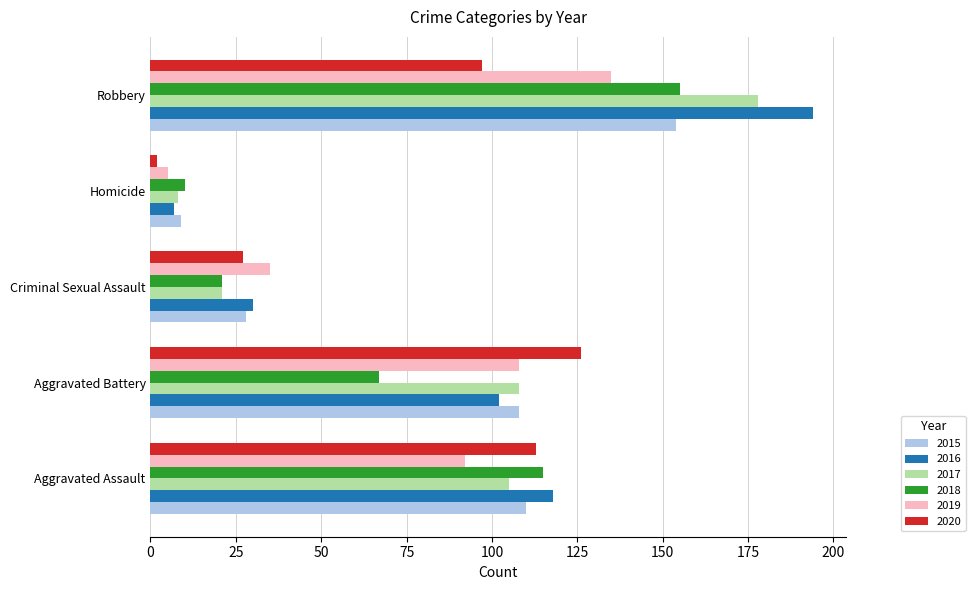

What is the total value across all series at Criminal Sexual Assault?

162